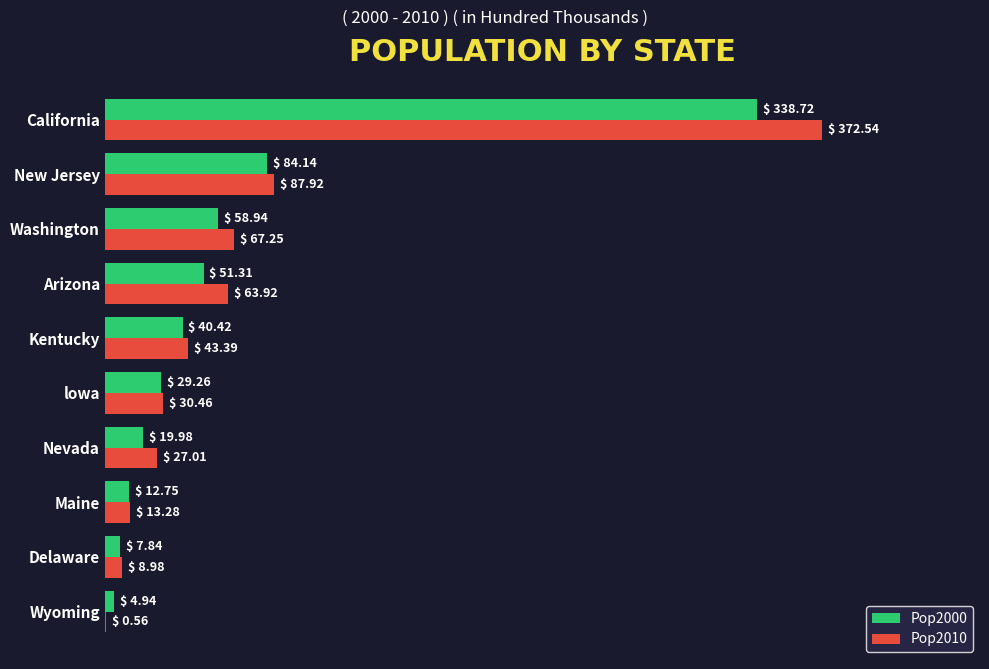

What is the sum of the Pop2000 values at Delaware and California?

346.6